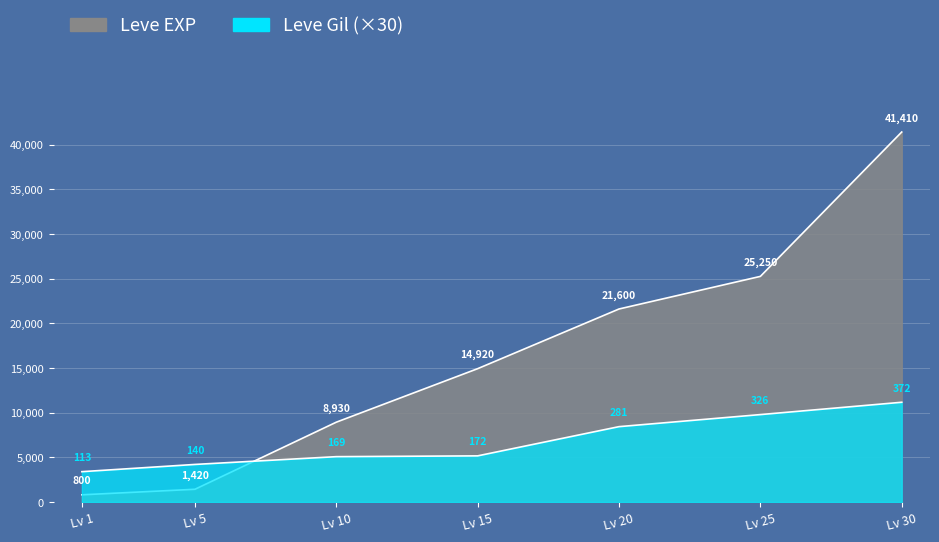

Reading left to right, transcribe all the data shown in this chart.

Leve EXP: 800	1420	8930	14920	21600	25250	41410
Leve Gil: 3390	4200	5070	5160	8430	9780	11160